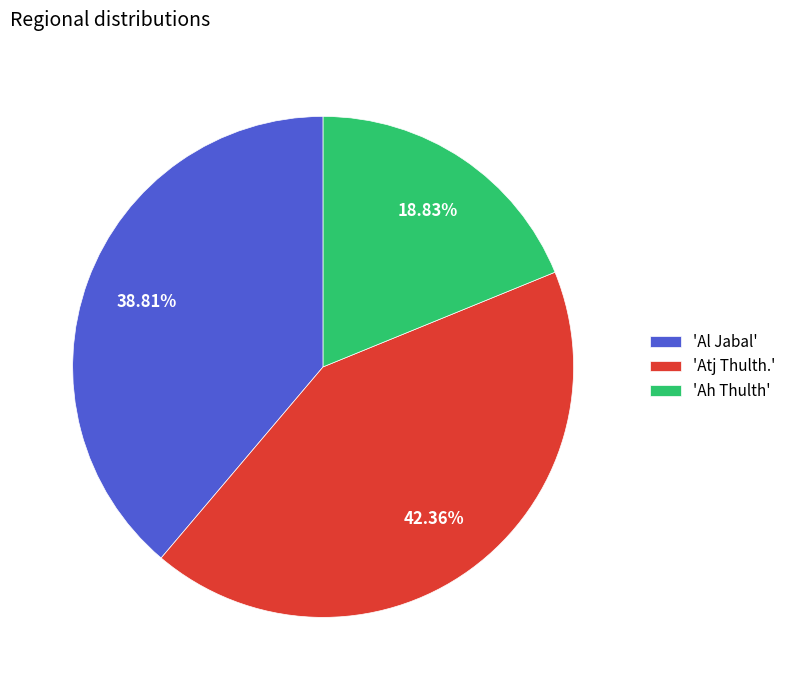

How many segments does this pie chart have?

3